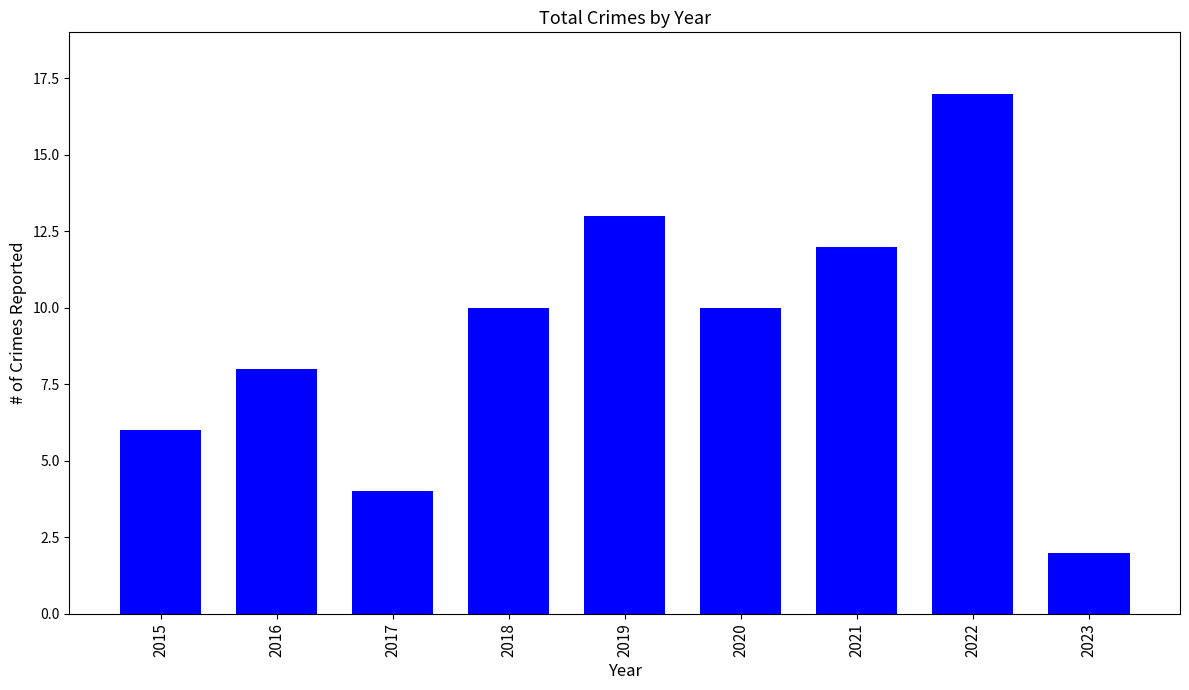

What is the difference between the values at 2021 and 2020?

2